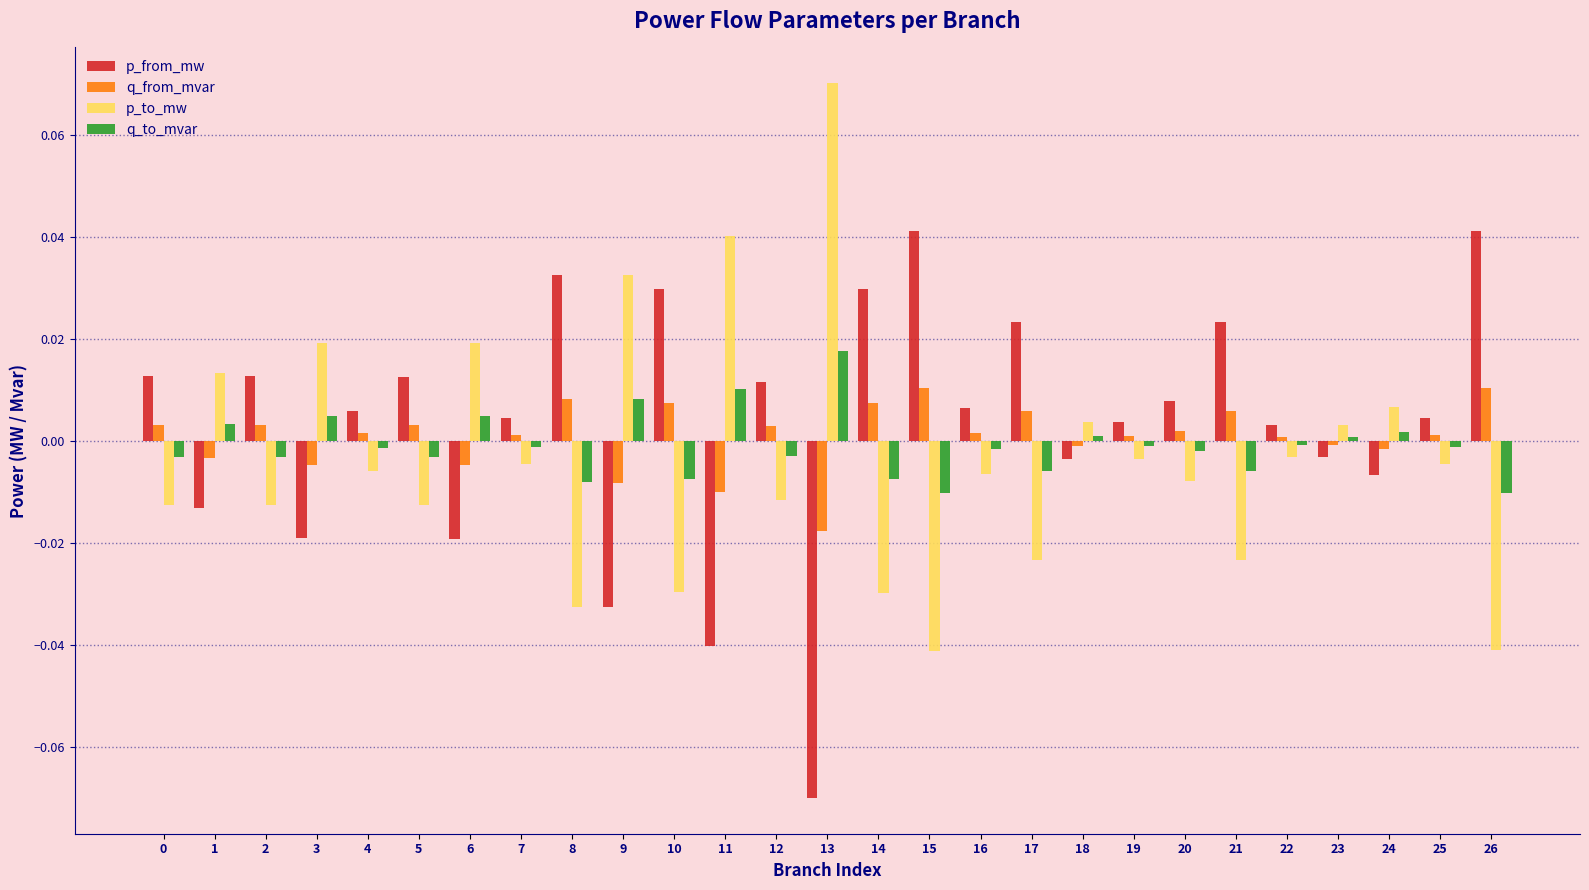

The value of p_to_mw at 12 is -0.0. True or false?

True